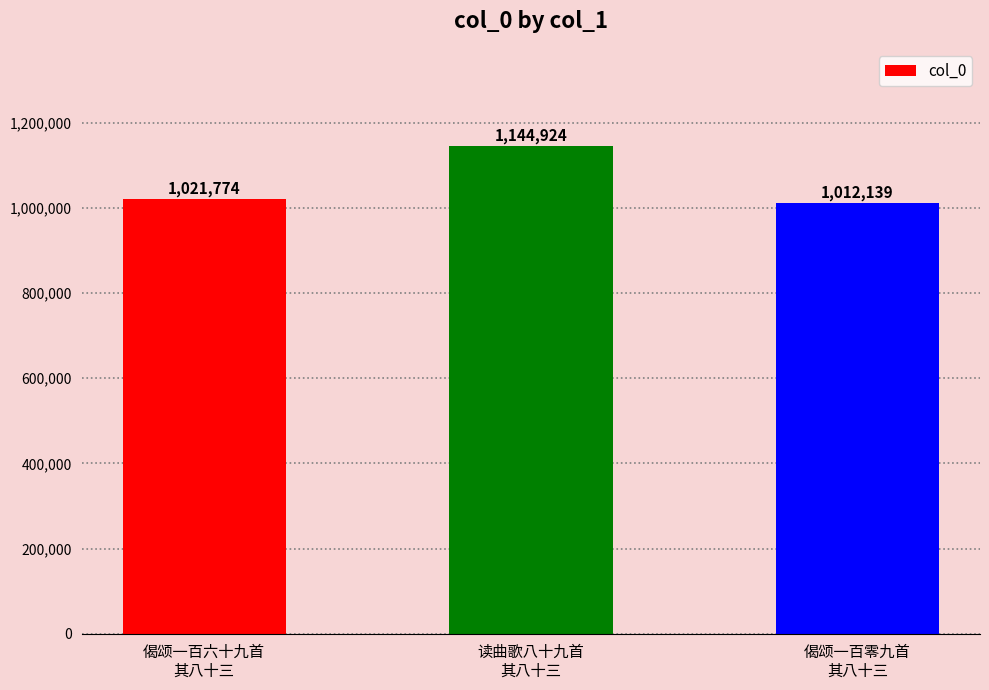

The value at 偈颂一百零九首
其八十三 is 467100. True or false?

False